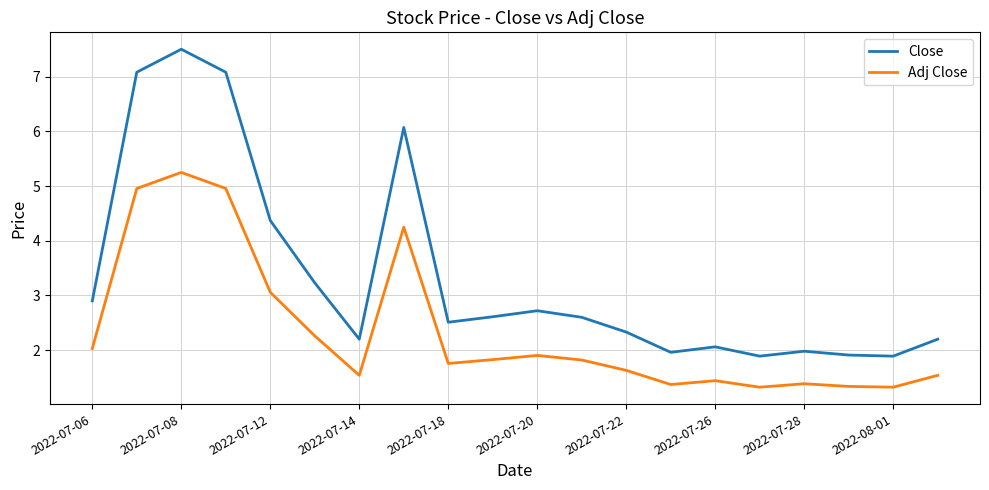

Which series has the widest spread of values?

Close